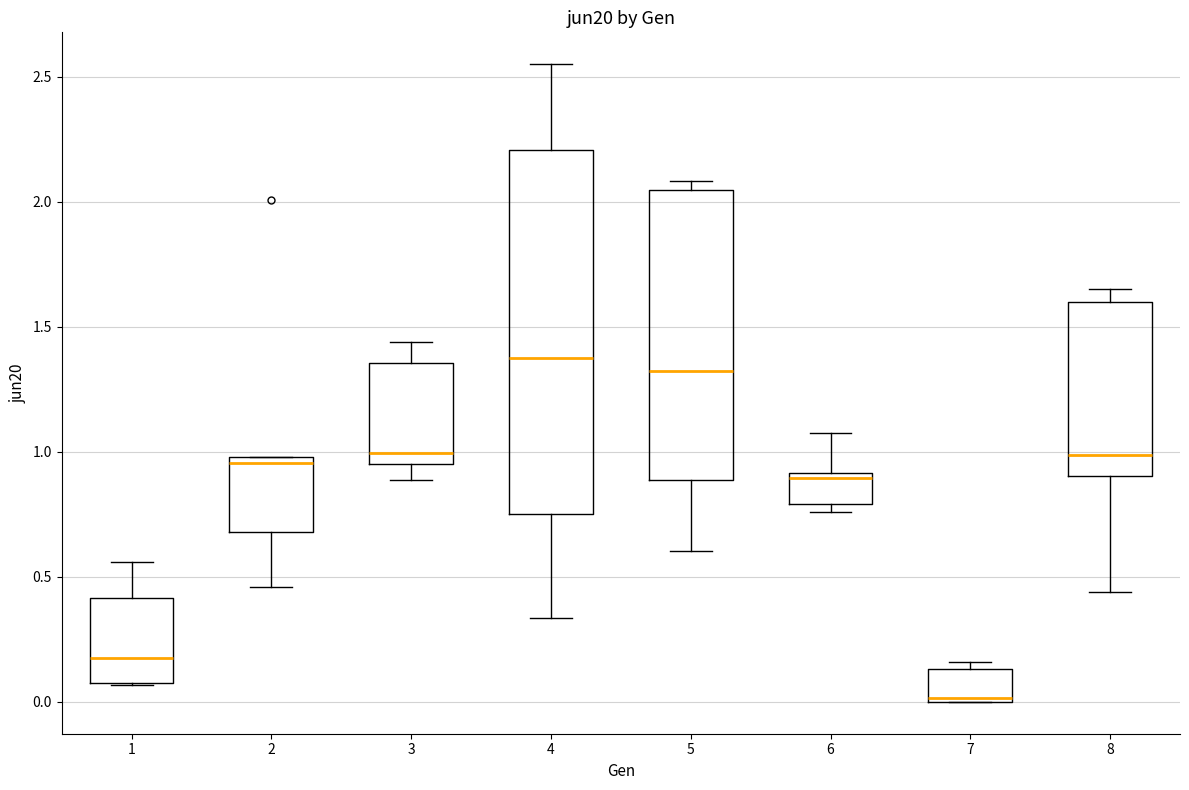

Reading left to right, read every box against the y-axis: the position of its median line, the range the box covers, and the ends of its whiskers. The values are not printed on the chart, so give them approximately, as read against the axis.

1: median 0.20, box 0.10 to 0.40, whiskers 0.05 to 0.55
2: median 0.95, box 0.70 to 1.00, whiskers 0.45 to 1.00
3: median 1.00, box 0.95 to 1.35, whiskers 0.90 to 1.45
4: median 1.40, box 0.75 to 2.20, whiskers 0.35 to 2.55
5: median 1.30, box 0.90 to 2.05, whiskers 0.60 to 2.10
6: median 0.90 (just below the box's upper edge), box 0.80 to 0.90, whiskers 0.75 to 1.05
7: median 0.00 (just above the box's lower edge), box 0.00 to 0.15, whiskers 0.00 to 0.15 (just above the box's upper edge)
8: median 1.00, box 0.90 to 1.60, whiskers 0.45 to 1.65